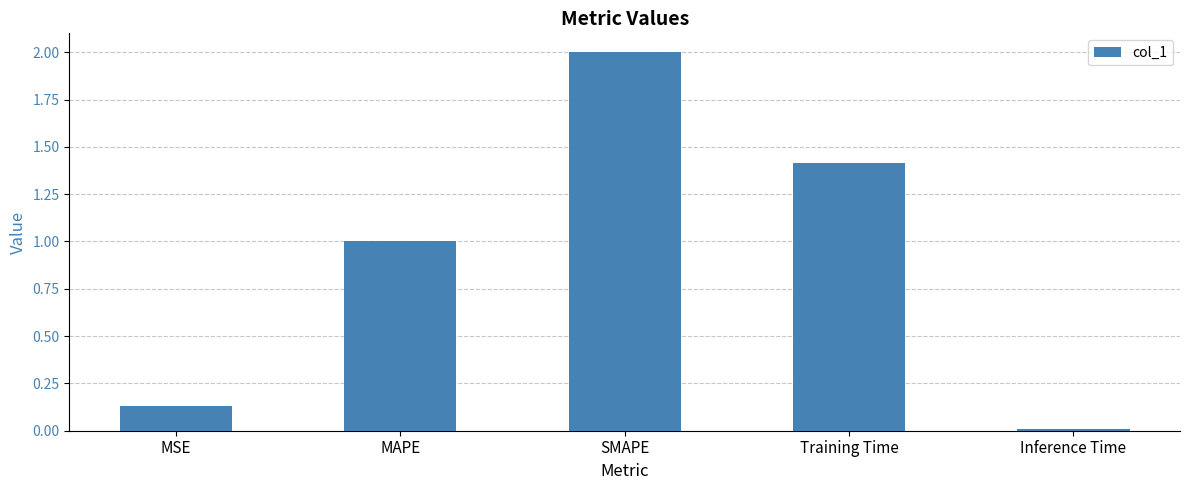

Between MSE and SMAPE, which is larger?

SMAPE